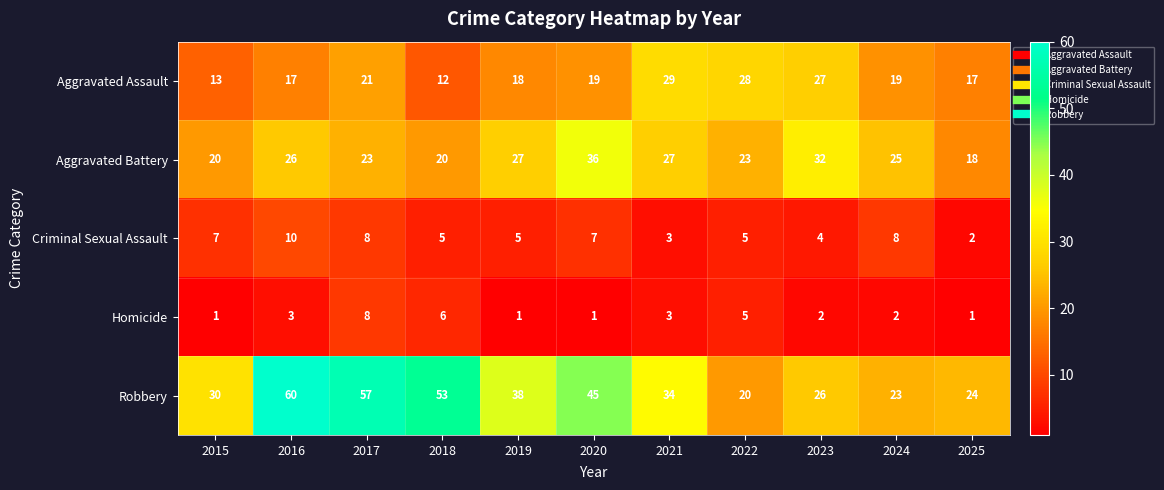

At 2016, list the series in order from largest to smallest.

Robbery, Aggravated Battery, Aggravated Assault, Criminal Sexual Assault, Homicide